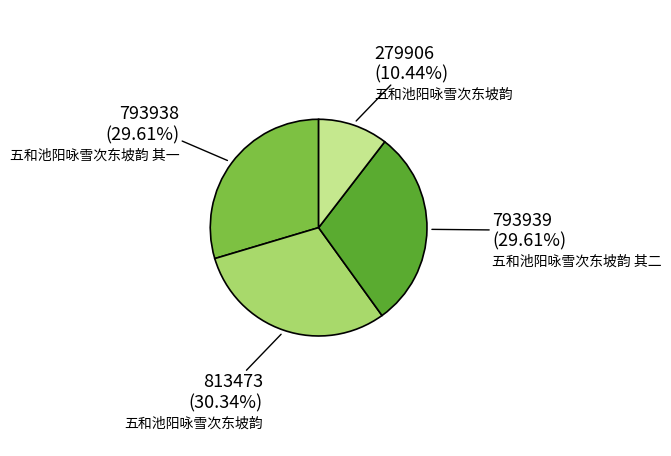

Does any single category account for the majority?

No